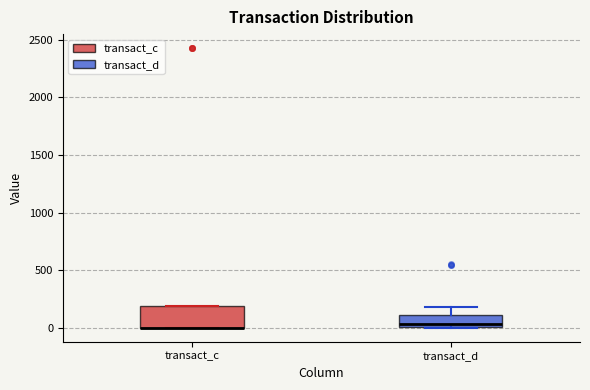

Where is the lower edge of the box for transact_c on the y-axis? The values are not printed on the chart, so give them approximately, as read against the axis.

0